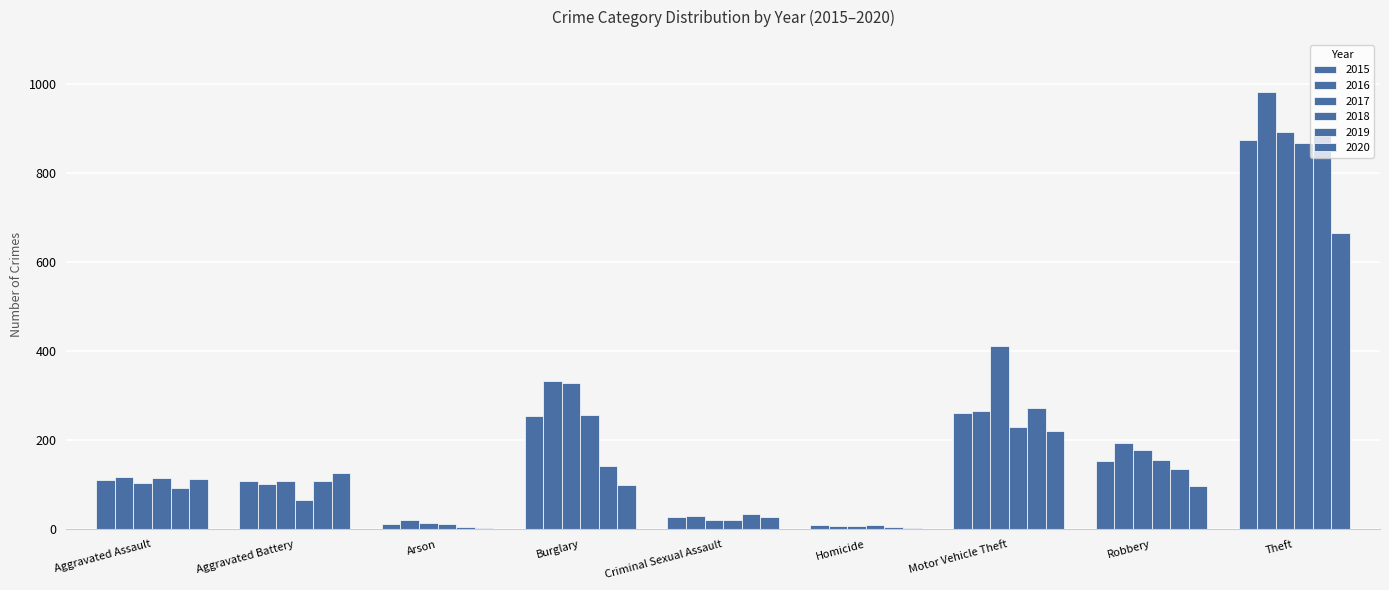

How many groups of bars are there?

9